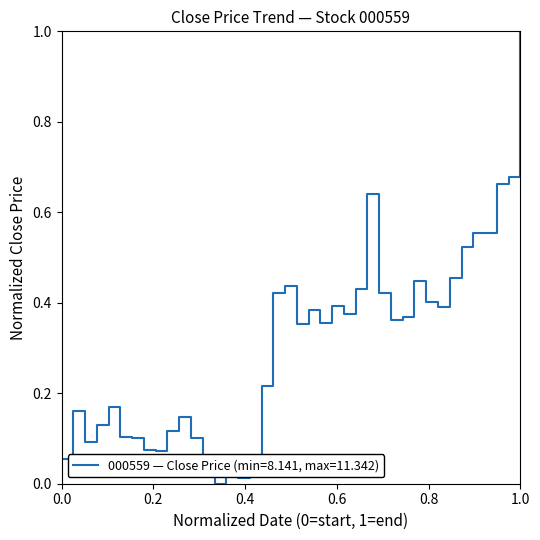

Does the chart have visible grid lines?

No